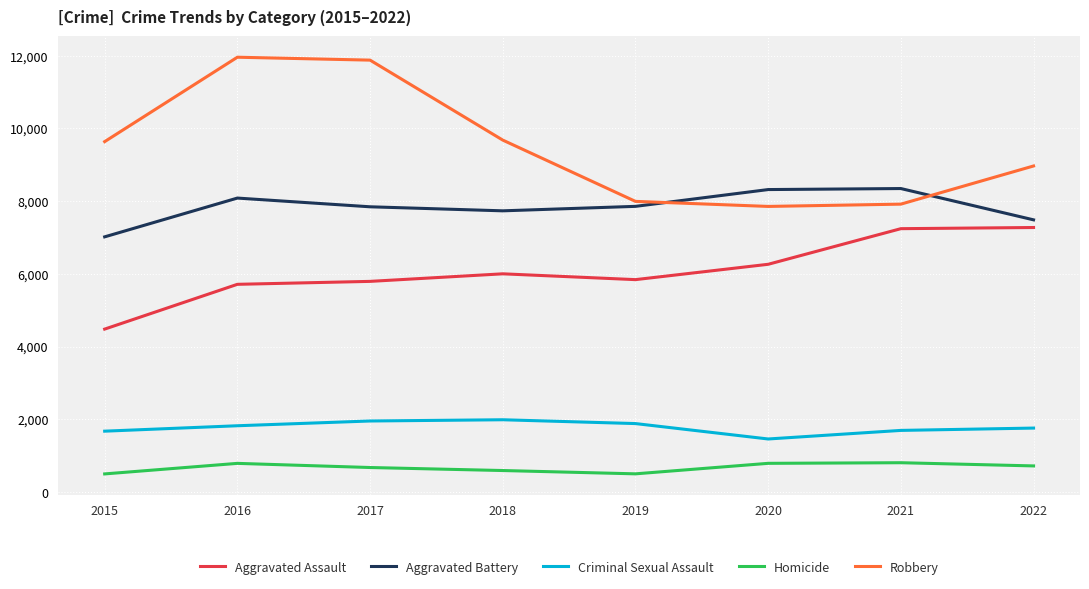

True or false: Criminal Sexual Assault and Aggravated Assault cross at least once.

False